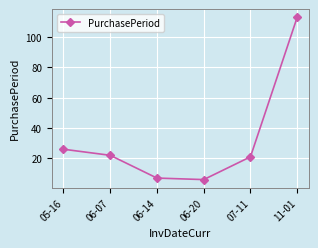

At which category does the data reach its first local valley?

06-20